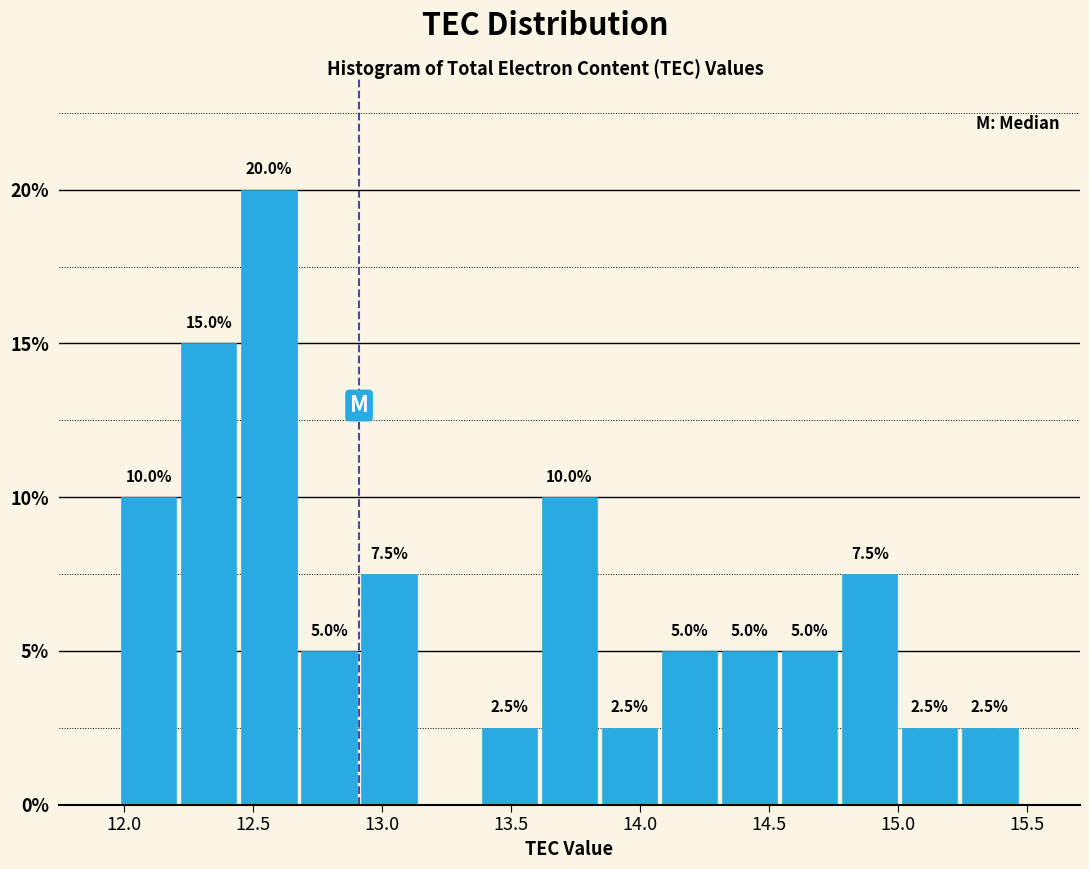

Which range on the x-axis has the tallest bar?

12.45 to 12.70